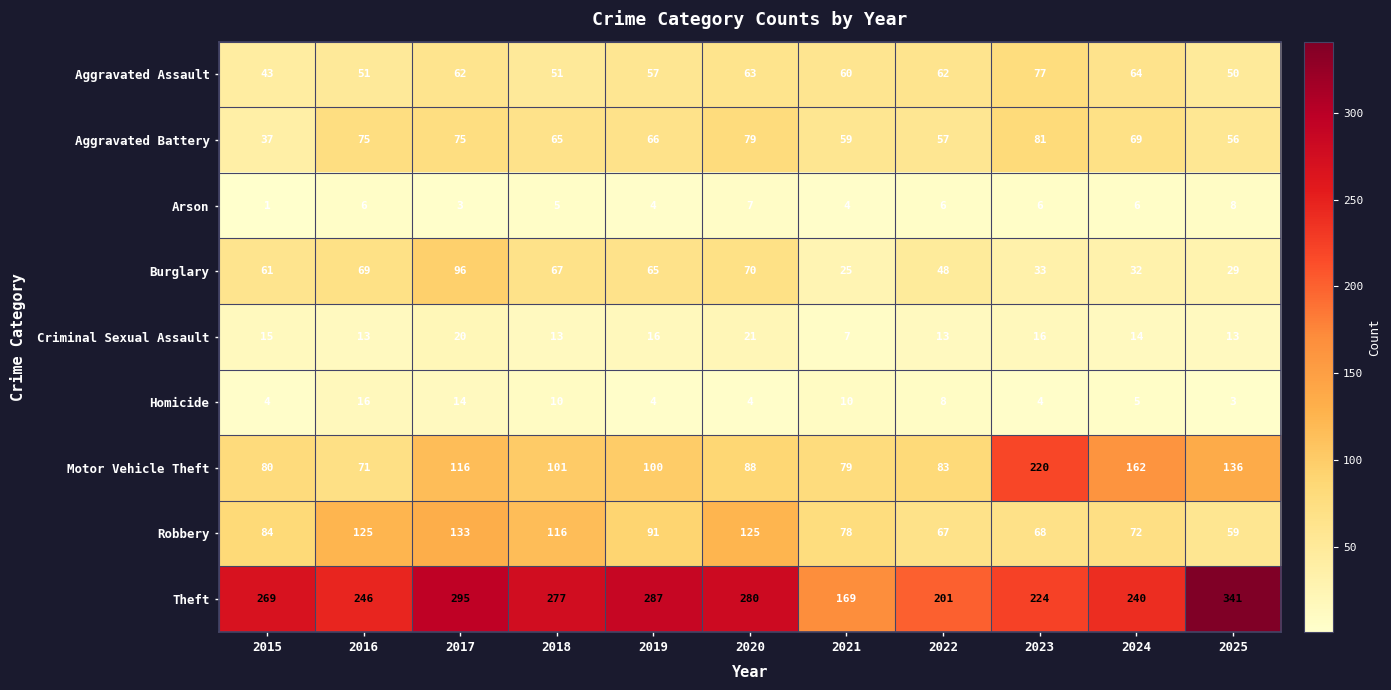

What is the difference between the maximum and second lowest values in the Burglary series?

67